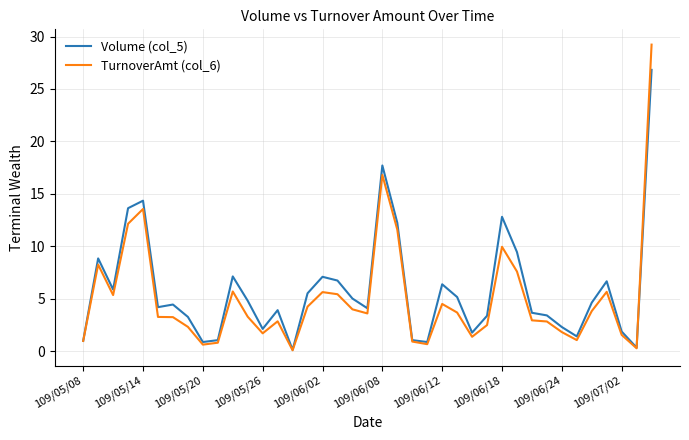

Which series ends up on top after the final intersection of TurnoverAmt (col_6) and Volume (col_5)?

TurnoverAmt (col_6)